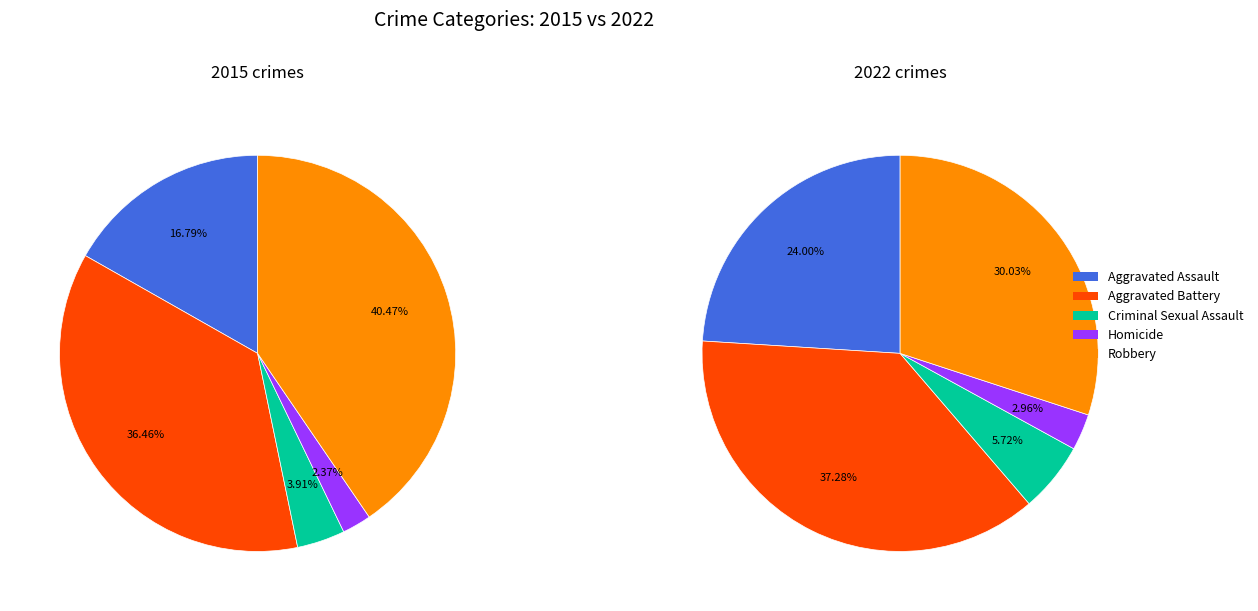

What is the largest slice in the pie chart?

Robbery